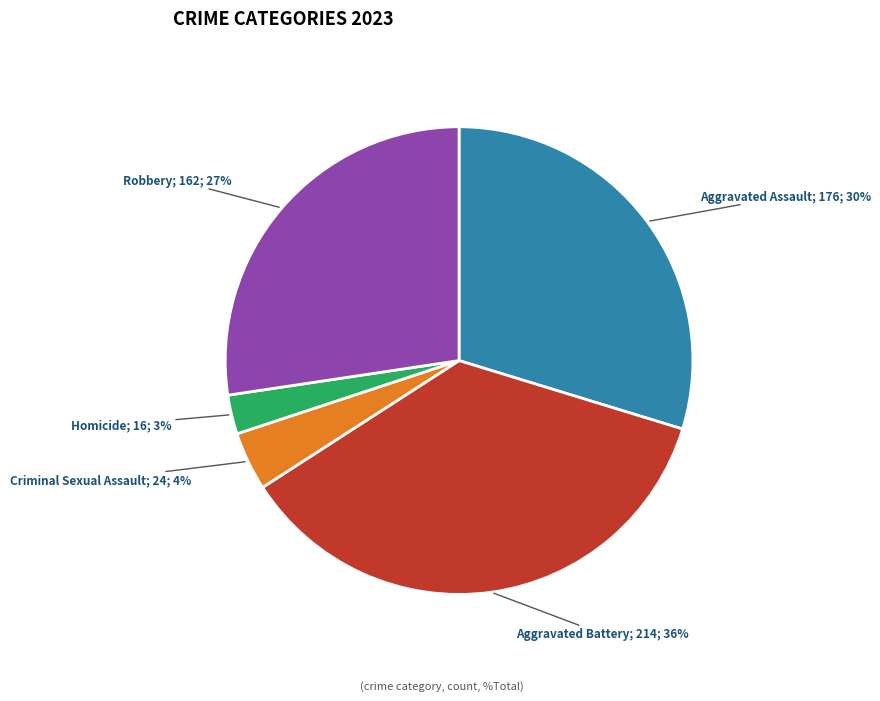

Is there any slice that represents more than half of the pie?

No